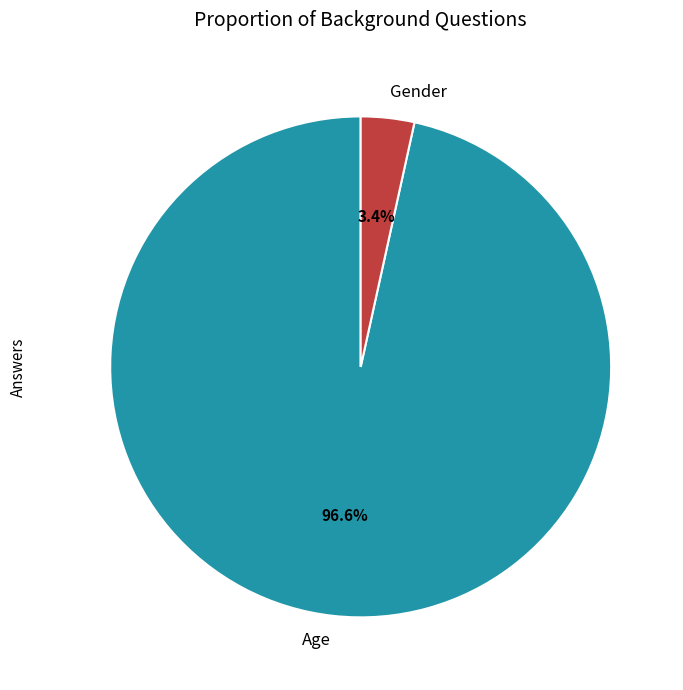

Which category has the smallest portion of the pie?

Gender